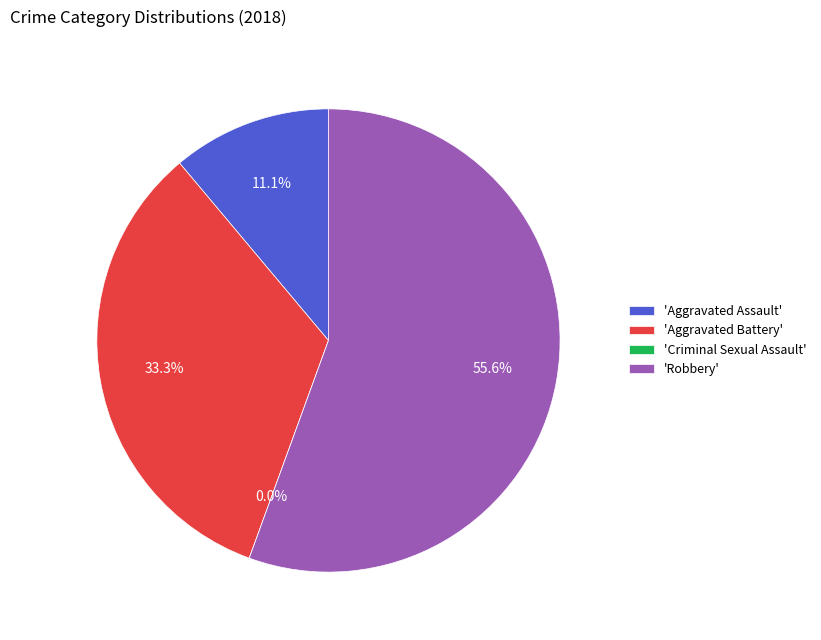

What is the largest slice in the pie chart?

Robbery